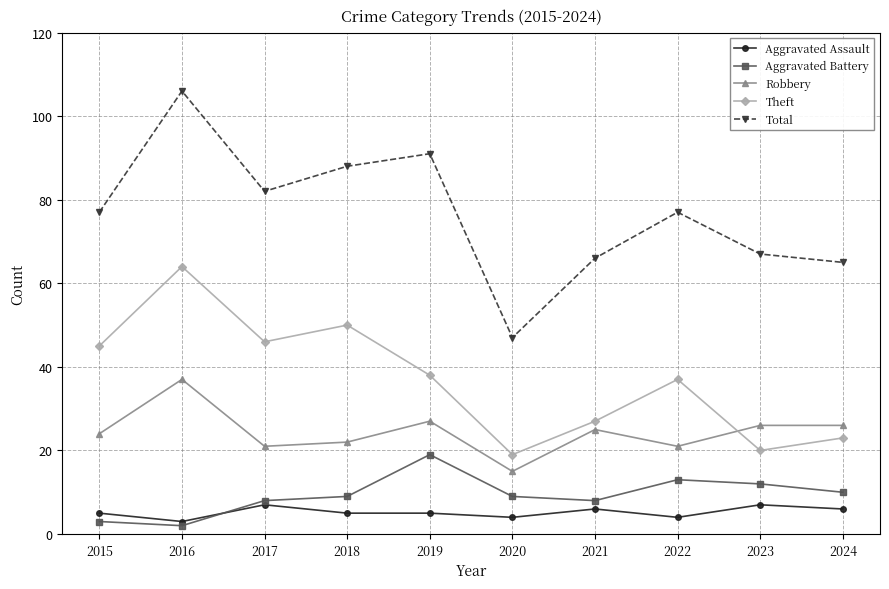

What is the difference between the second highest and second lowest values in the Total series?

26